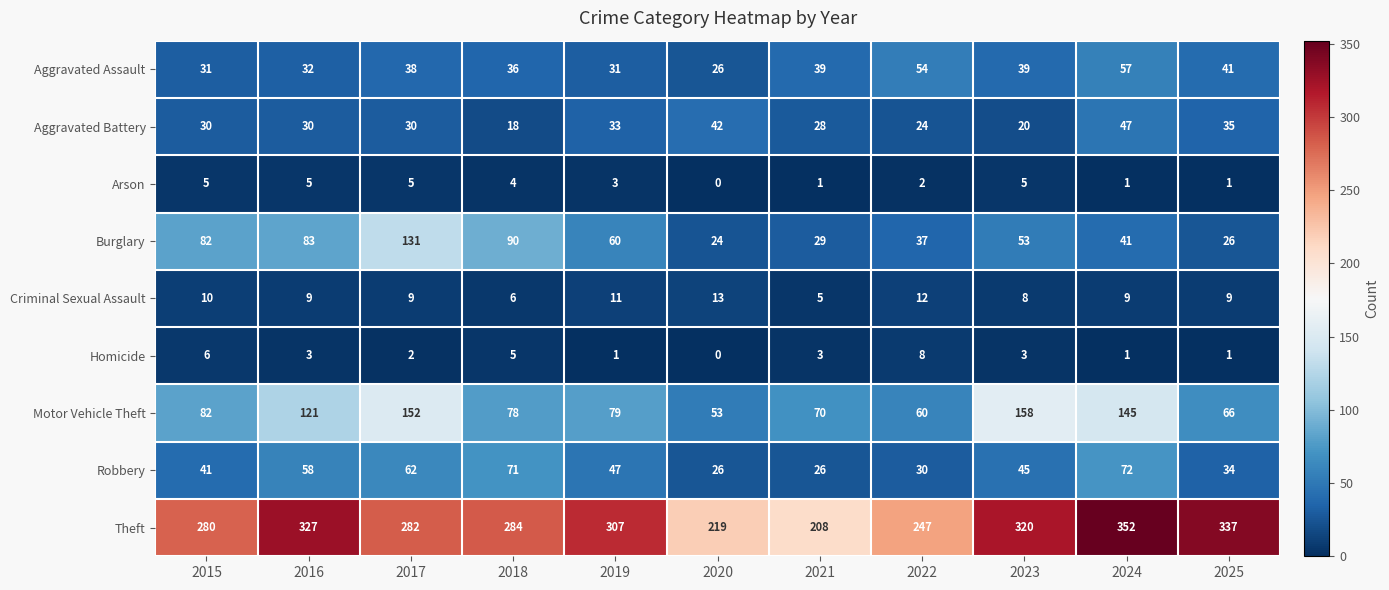

Where is Arson nearest to the value 2?

2022